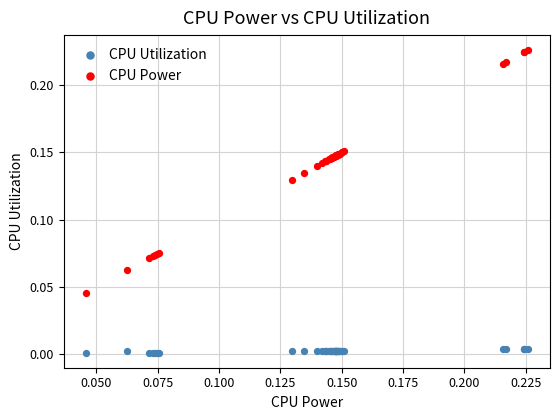

What are all the series names shown in the legend?

CPU Utilization, CPU Power